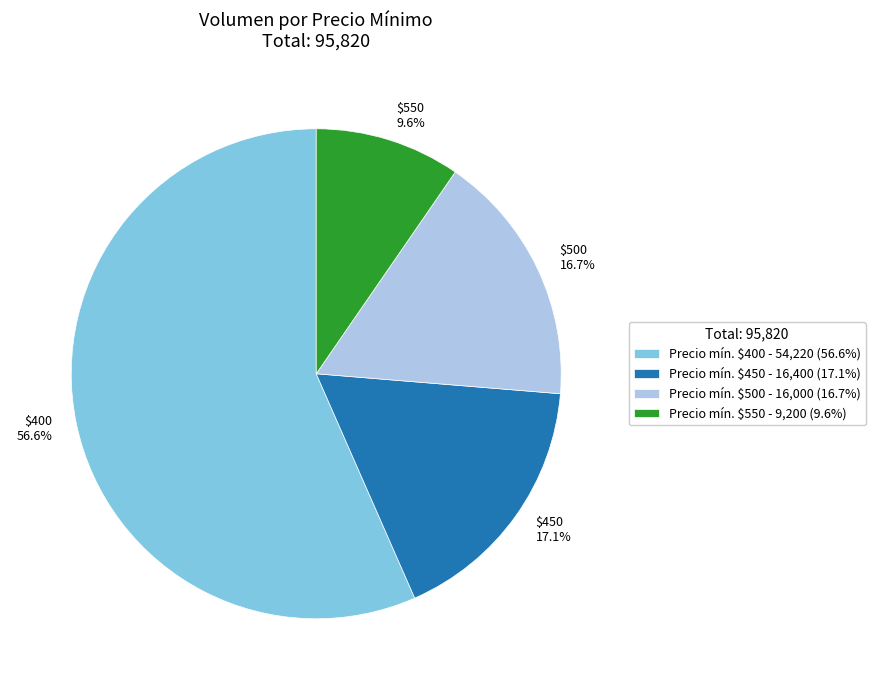

Which slice is the smallest?

Precio mín. $550 - 9,200 (9.6%)